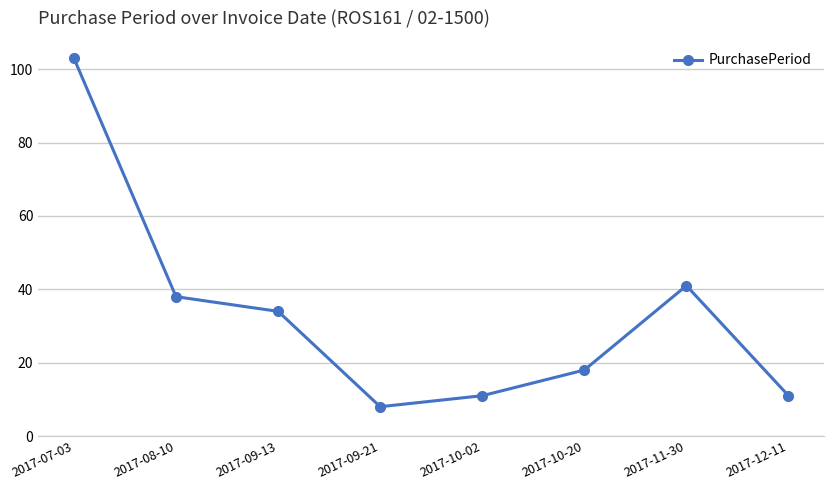

True or false: there are more than 1 points higher than both neighbors.

False